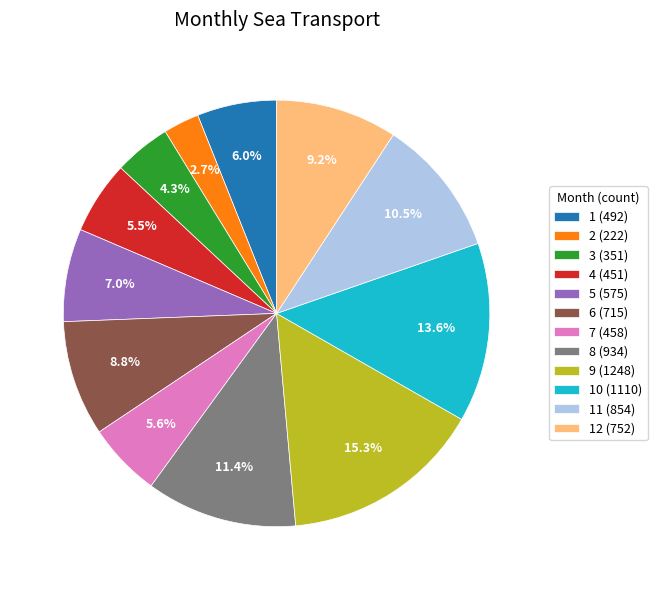

Do 7 (458) and 9 (1248) together represent more than half of the pie?

No